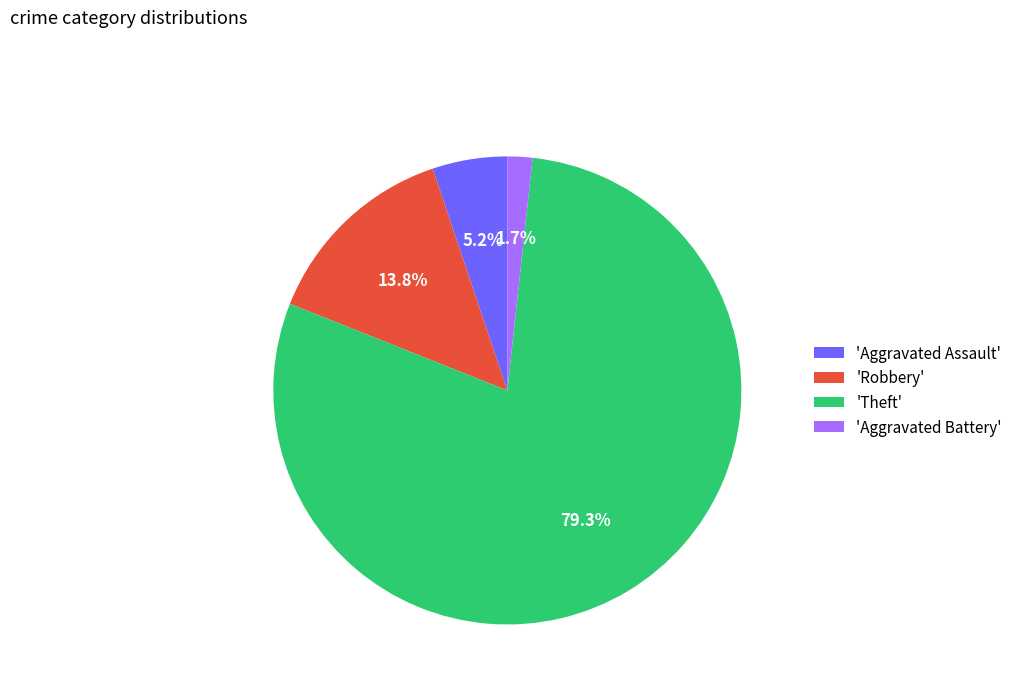

How many slices are in this pie chart?

4